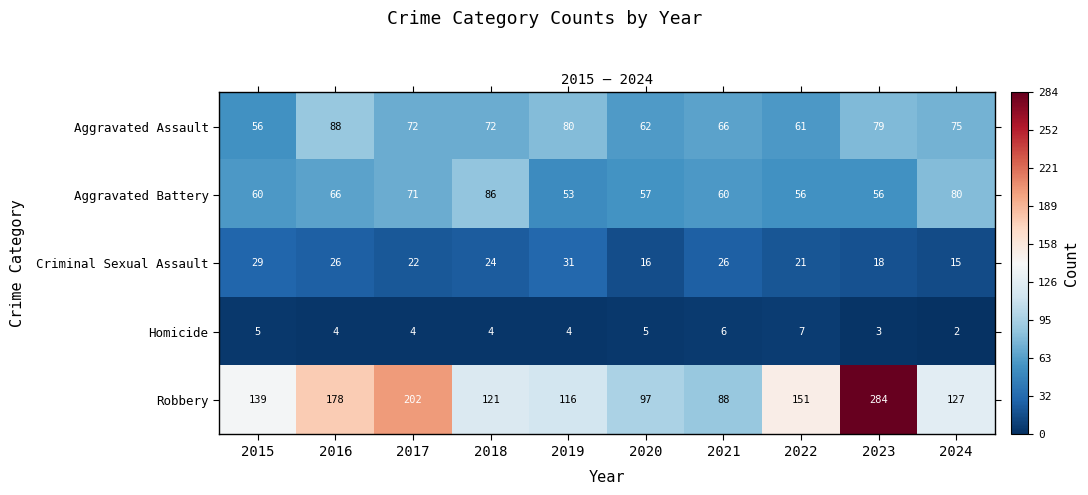

What is the difference between the Aggravated Battery values at 2022 and 2019?

3